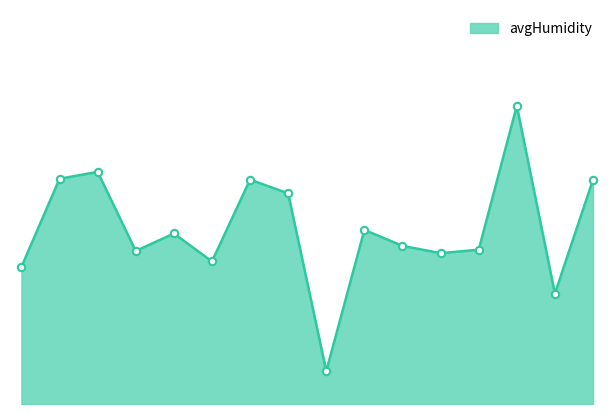

Is this an area chart (filled region under the line)?

Yes